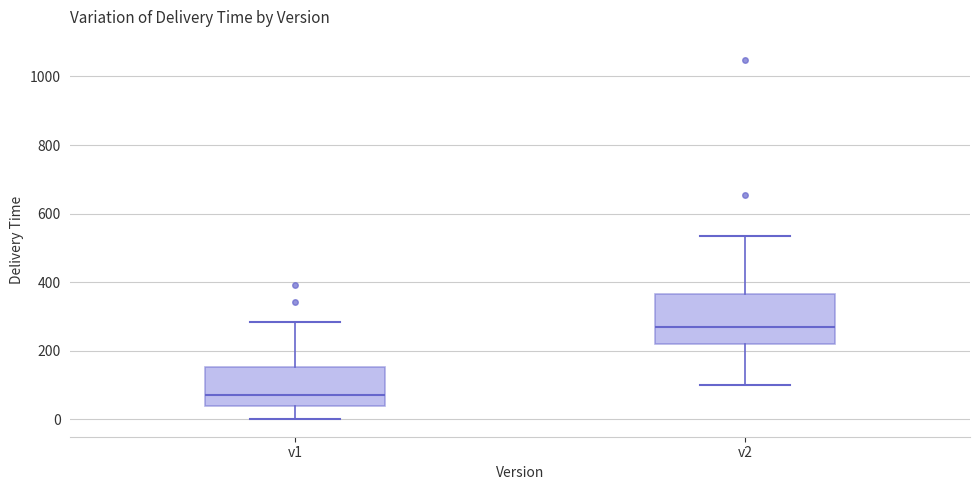

Which box is the tallest, from its lower edge to its upper edge?

v2